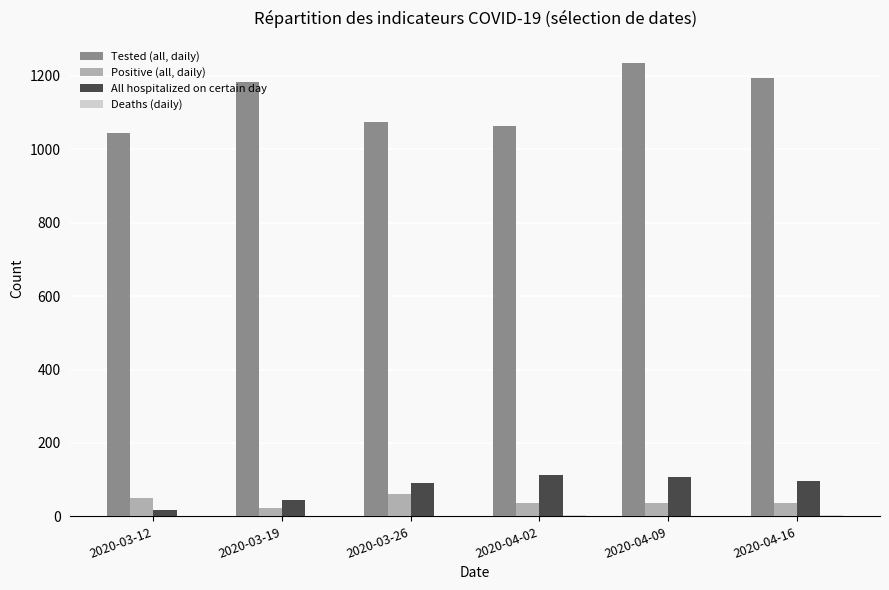

What is the greatest value displayed?

1234